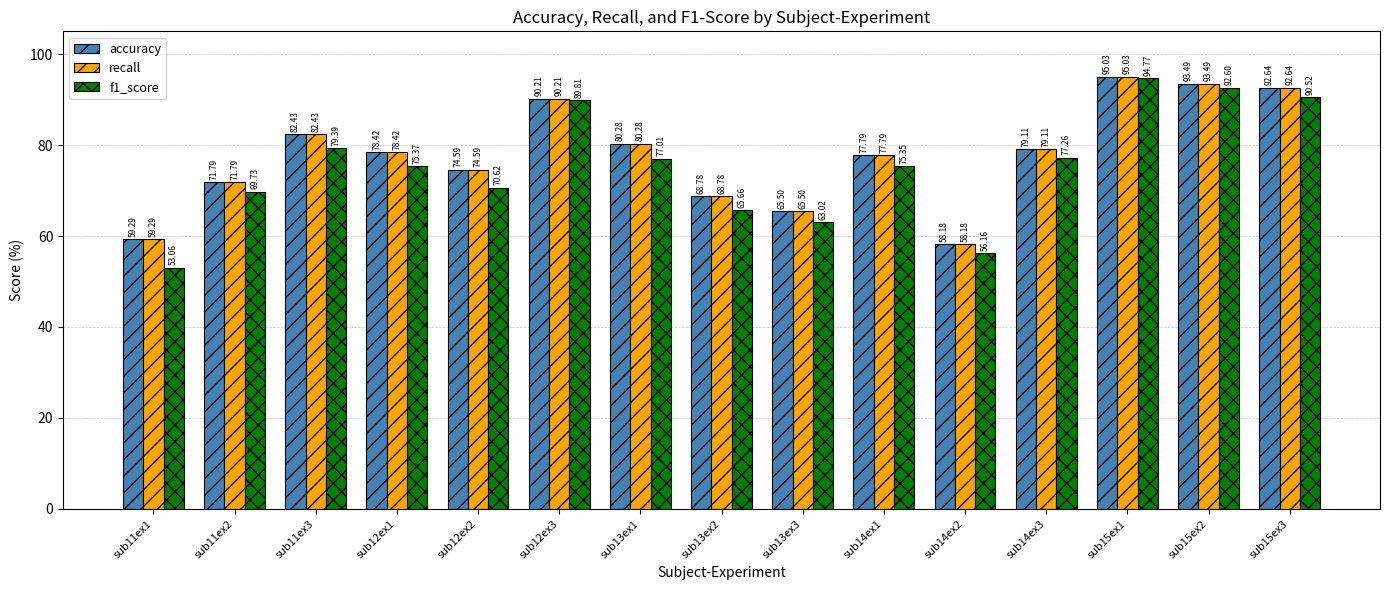

How many bars are there in each group?

3